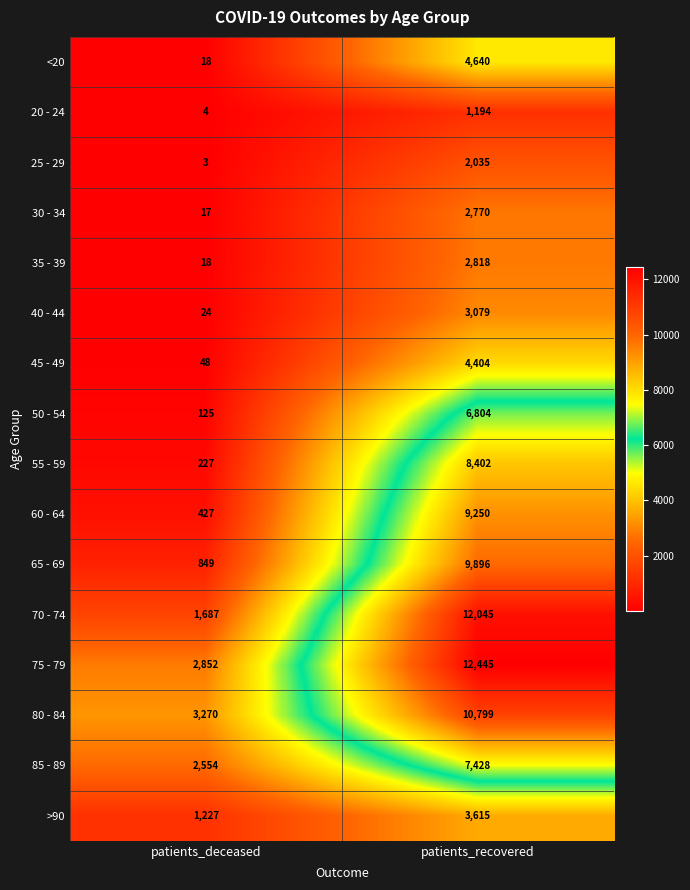

List the series in order of their peak value, lowest first.

20 - 24, 25 - 29, 30 - 34, 35 - 39, 40 - 44, >90, 45 - 49, <20, 50 - 54, 85 - 89, 55 - 59, 60 - 64, 65 - 69, 80 - 84, 70 - 74, 75 - 79